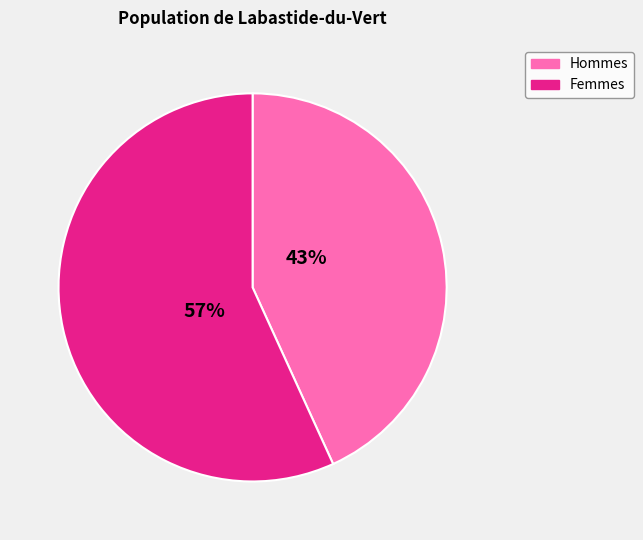

To the nearest percent, what is the difference between the largest and smallest slice percentages?

14%